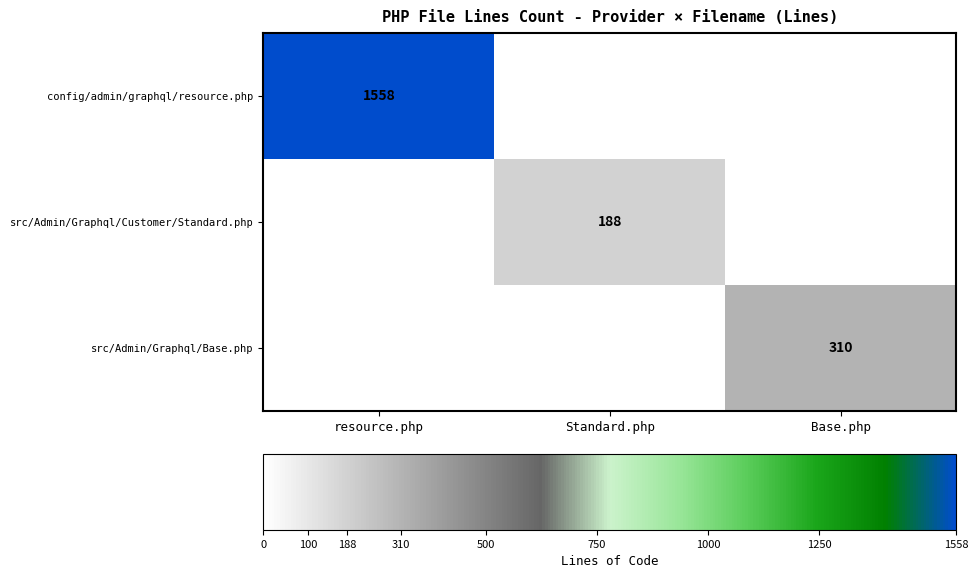

Which series changed the most between resource.php and Standard.php?

config/admin/graphql/resource.php